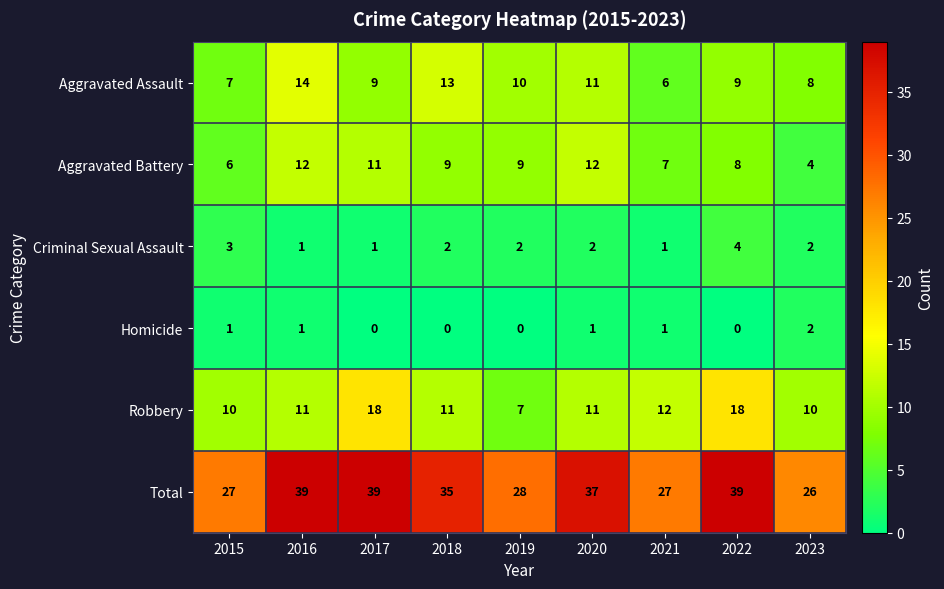

Which series has the largest total across all categories?

Total